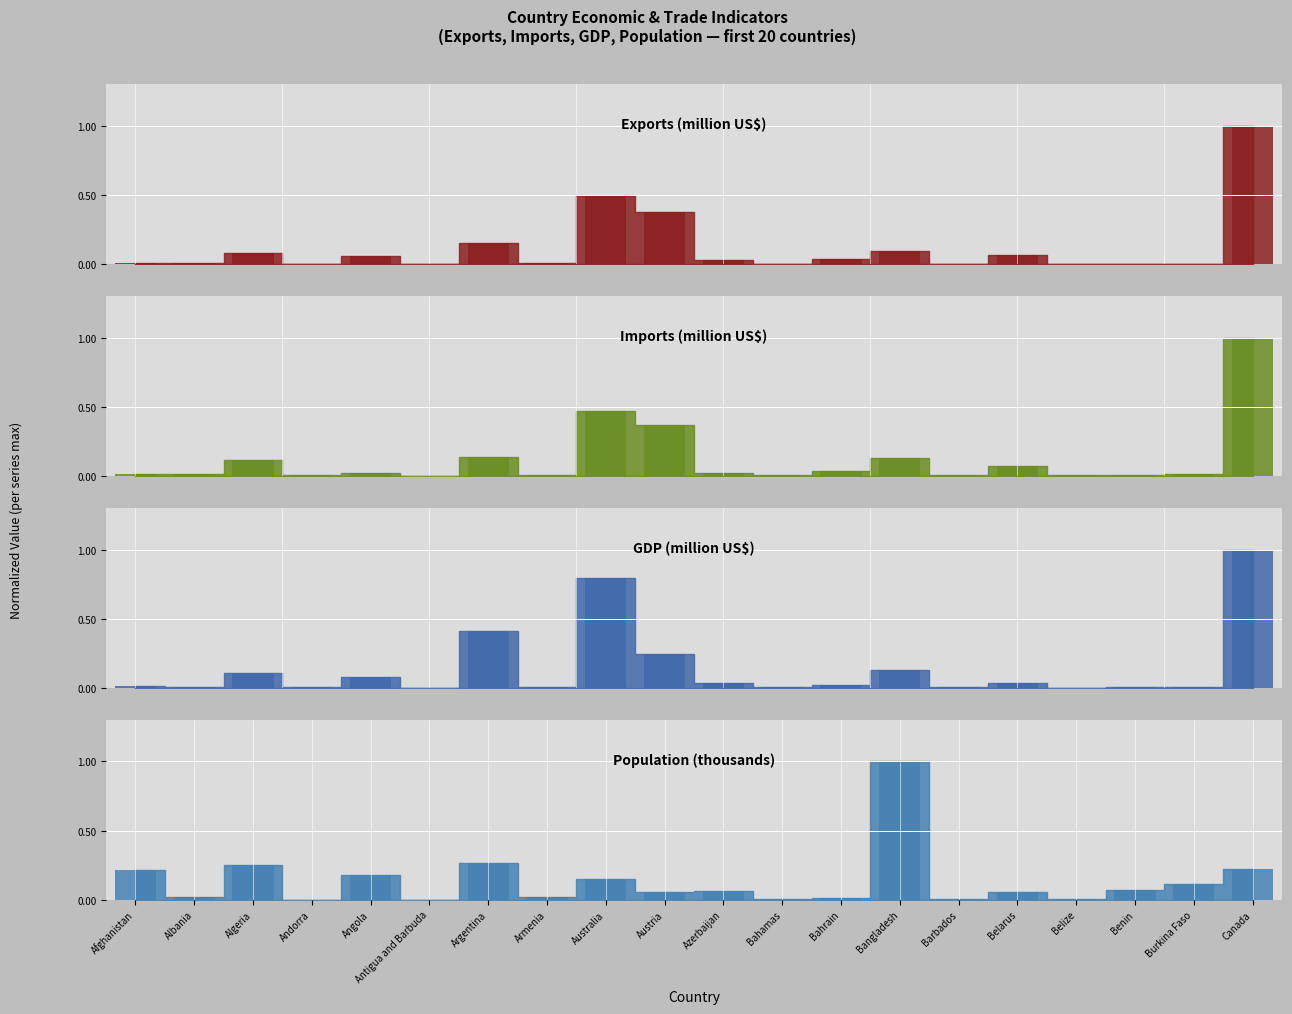

At which label is Exports (million US$)_bar closest to 0?

Antigua and Barbuda